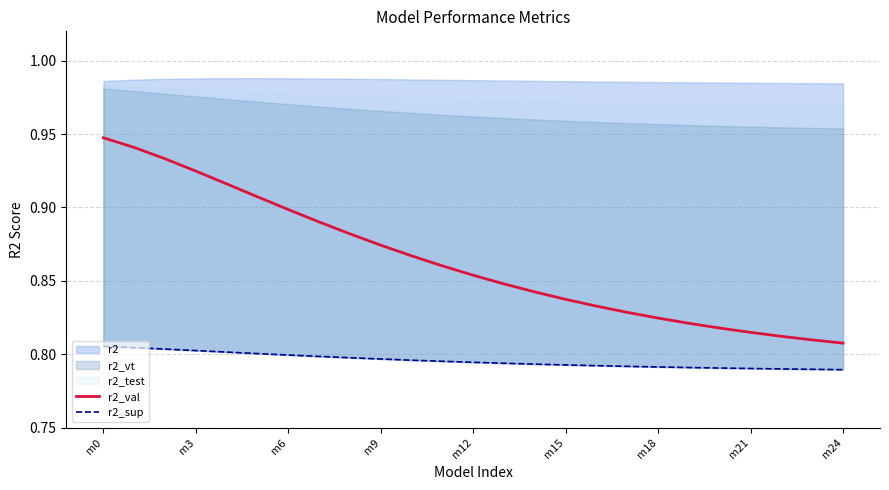

True or false: r2_val has a value of 1.2 at m6.

False